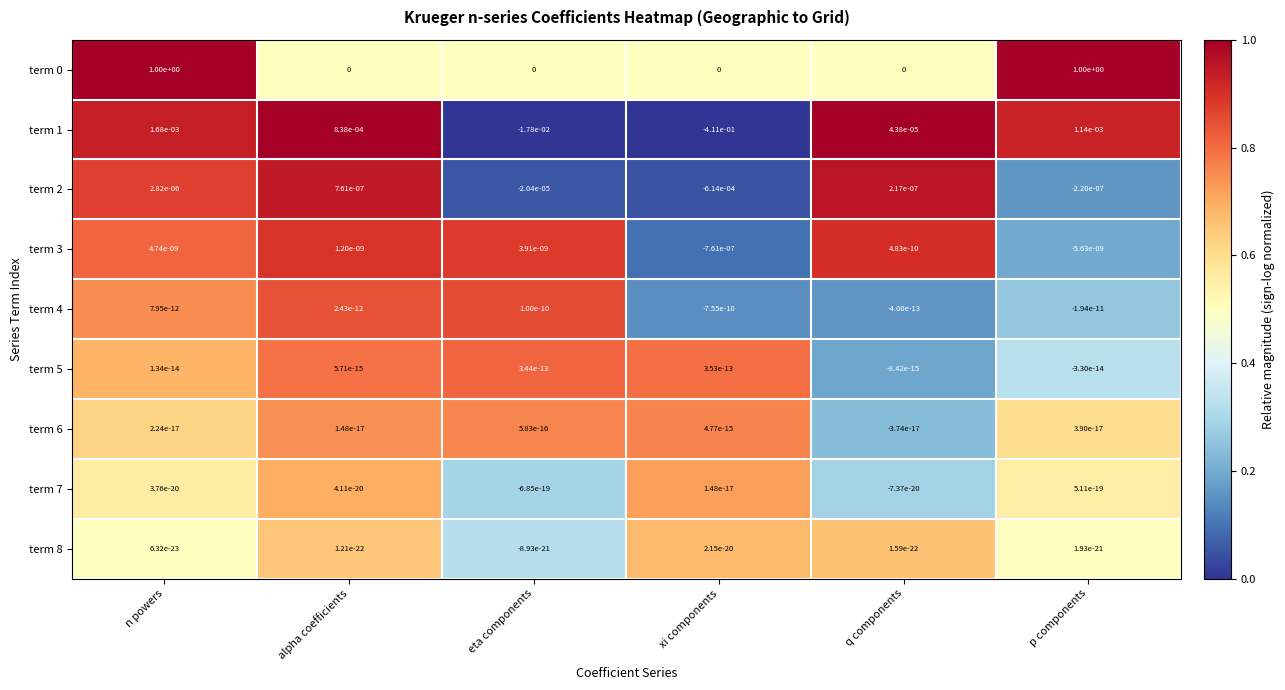

List the labels in order of term 3 value, largest first.

n powers, eta components, alpha coefficients, q components, p components, xi components